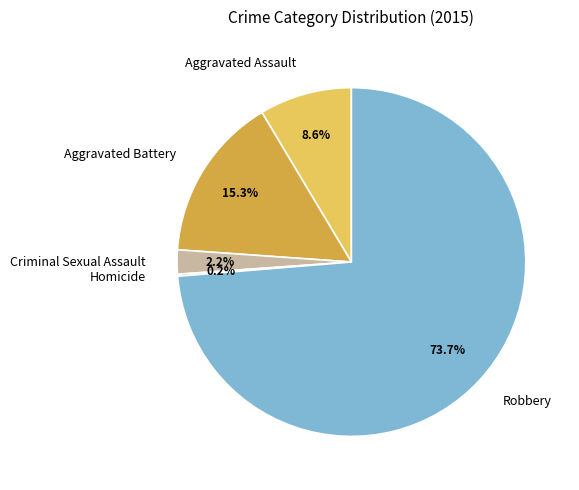

Which category has the biggest portion of the pie?

Robbery